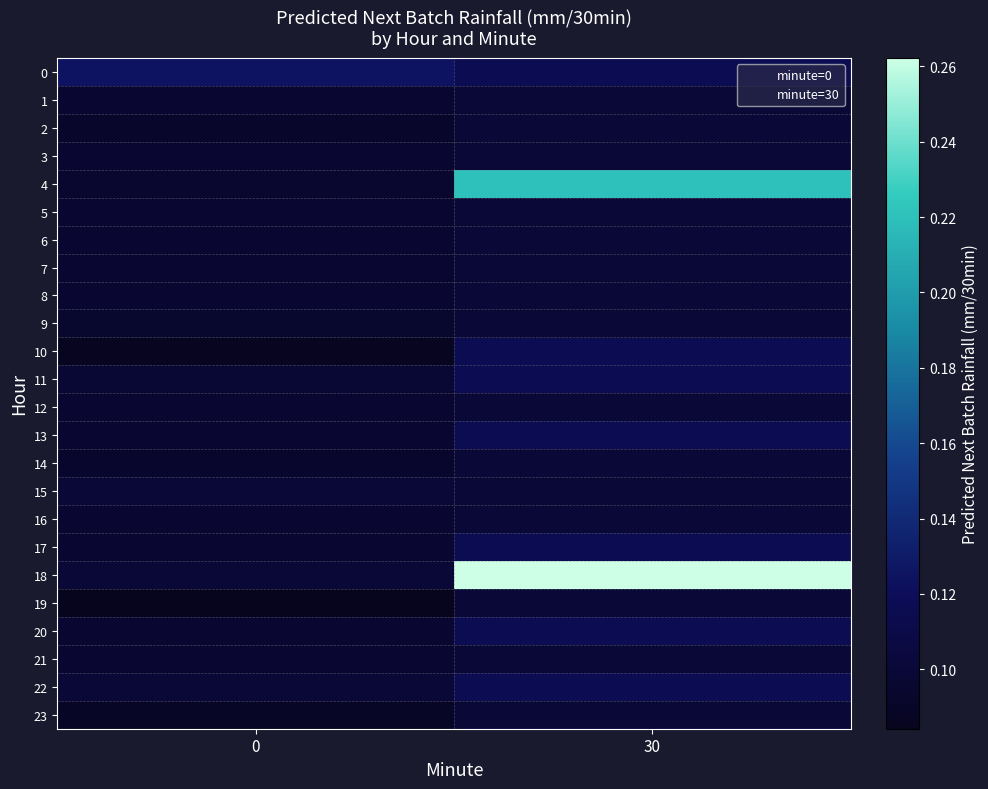

How many data points does each series have?

2